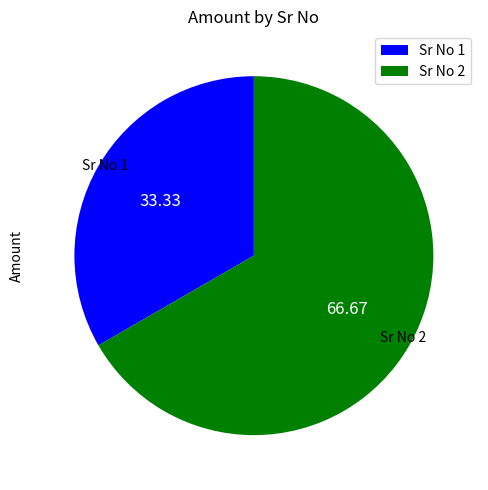

Between Sr No 1 and Sr No 2, which is larger?

Sr No 2